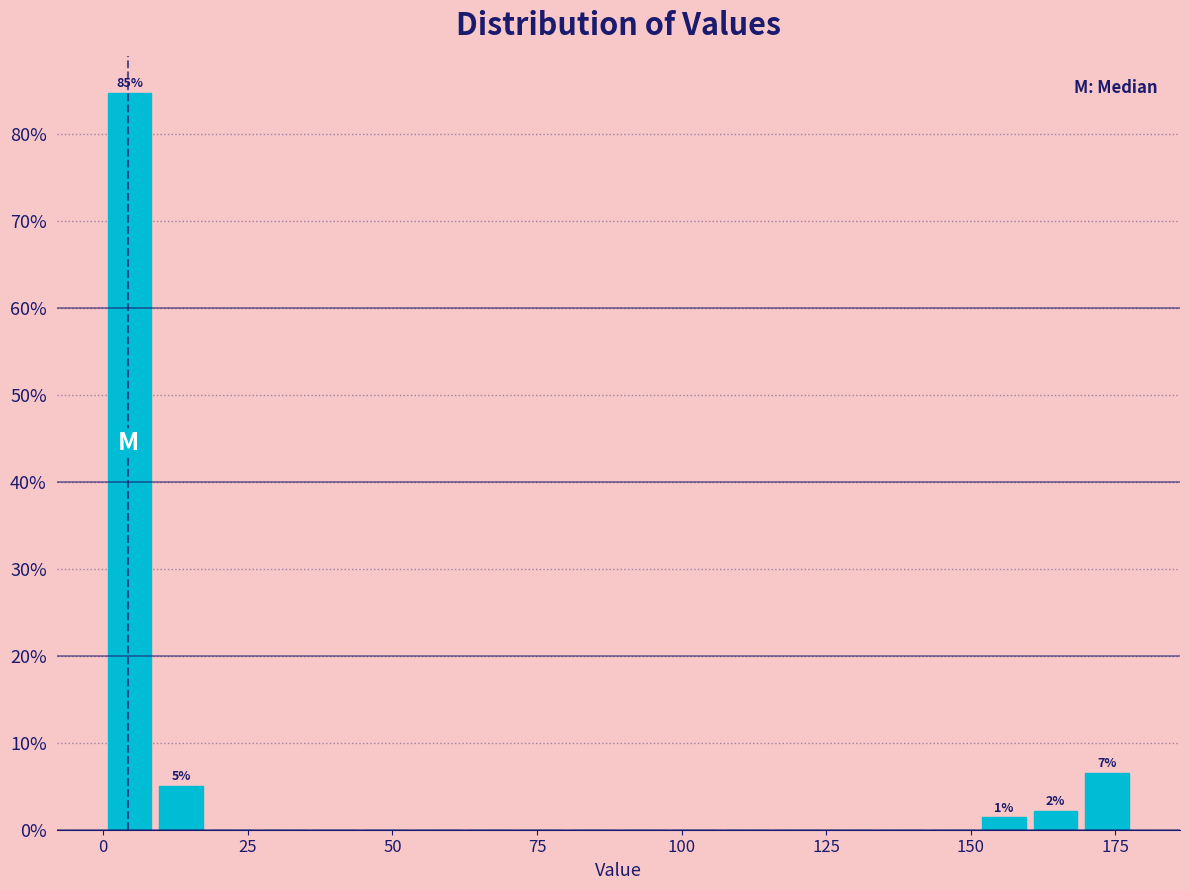

Read against the x-axis, roughly where is the centre of the tallest bar?

5